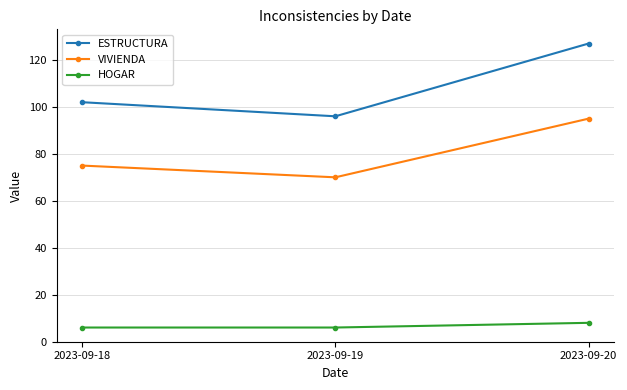

True or false: VIVIENDA has a value of 42 at 2023-09-19.

False